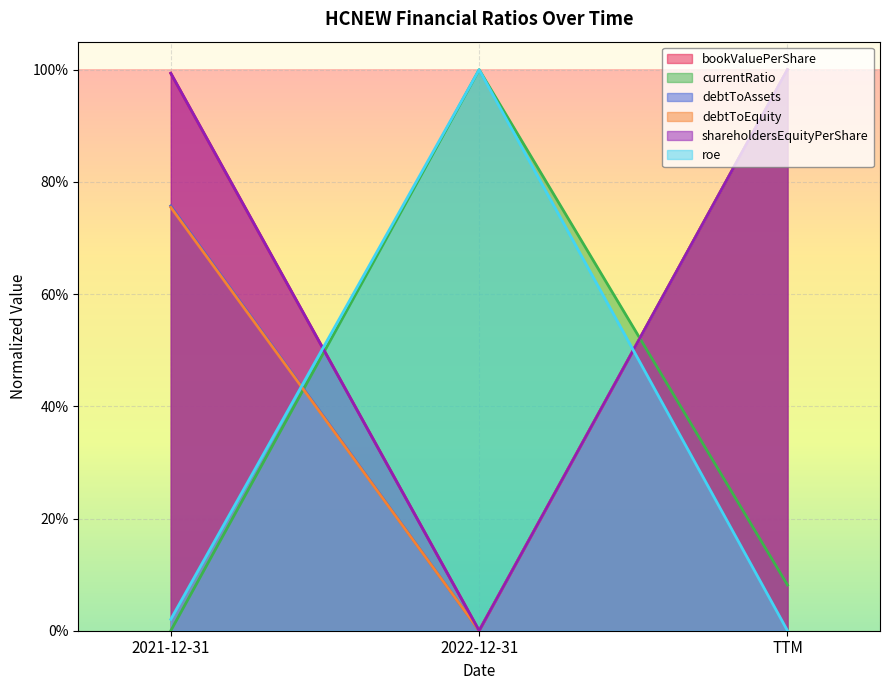

What is the greatest value displayed?

1.0